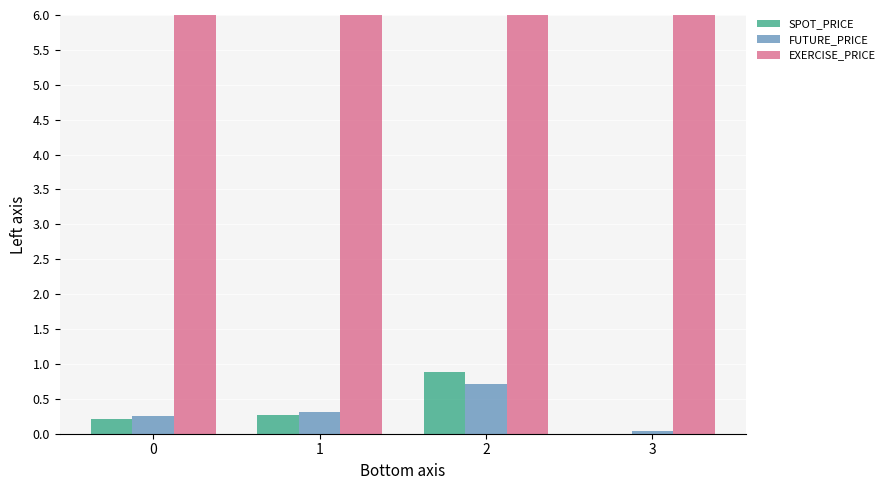

Which series changed the most between 0 and 2?

SPOT_PRICE